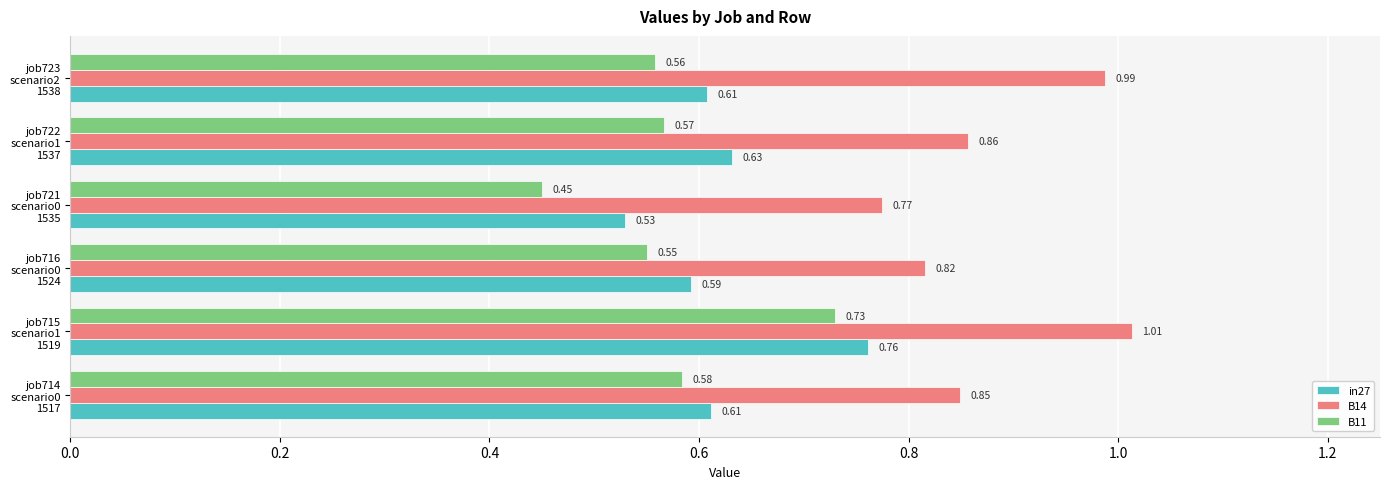

What is the difference between the maximum and minimum values in the B11 series?

0.3